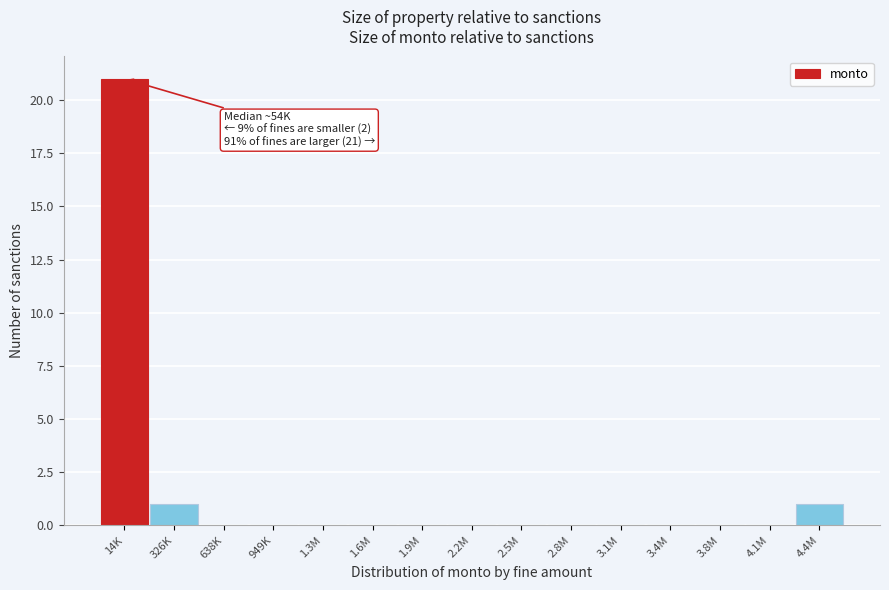

Reading left to right, list all the values displayed in this chart.

14K=21	326K=1	638K=0	949K=0	1.3M=0	1.6M=0	1.9M=0	2.2M=0	2.5M=0	2.8M=0	3.1M=0	3.4M=0	3.8M=0	4.1M=0	4.4M=1